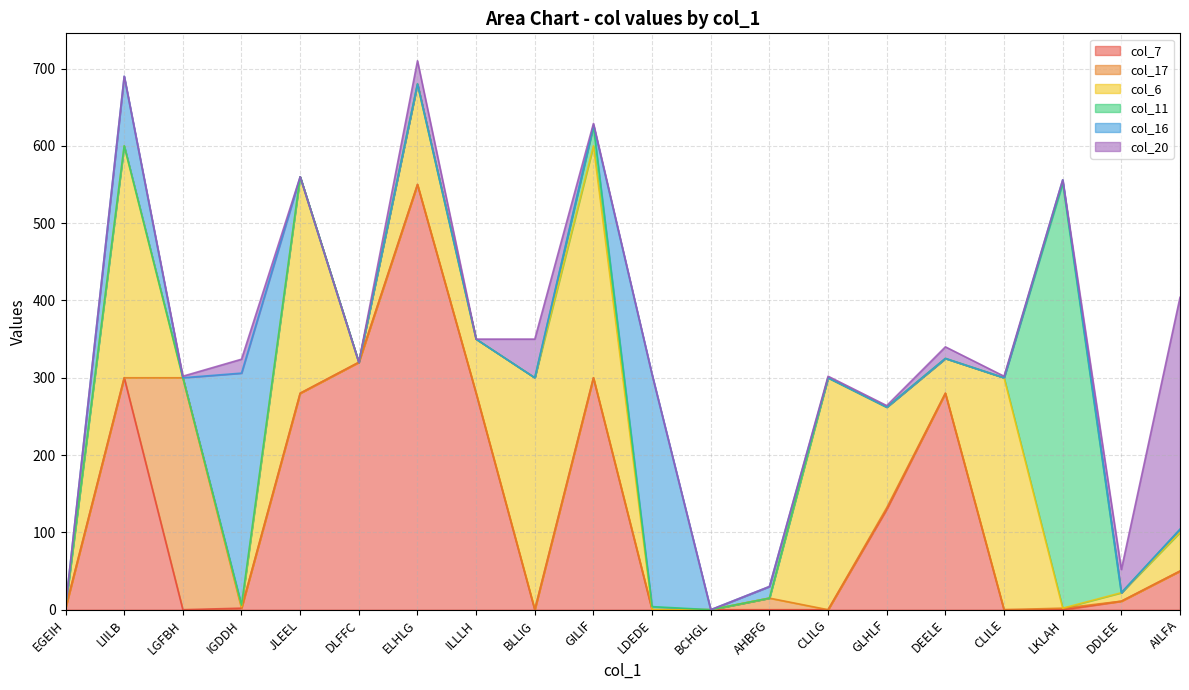

Which series ends up on top after the final intersection of col_6 and col_16?

col_6